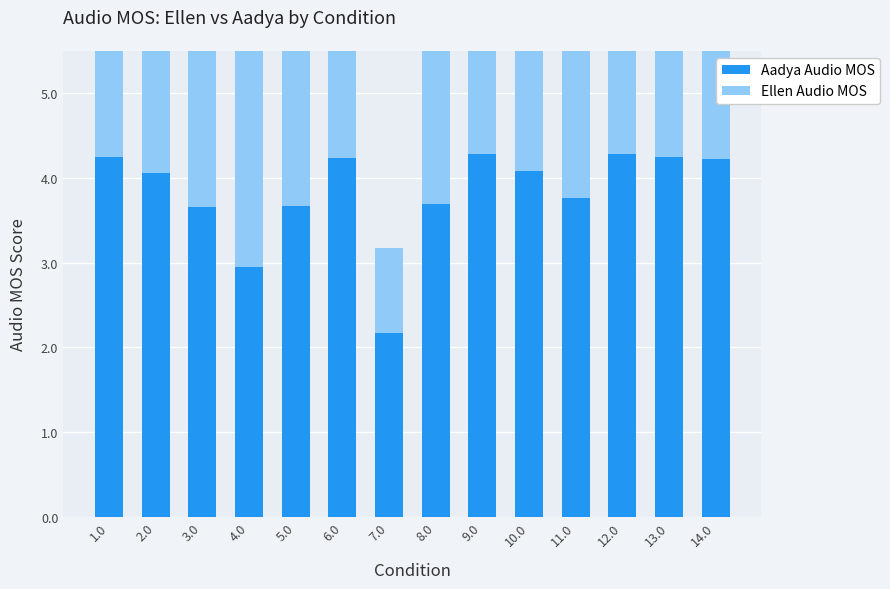

The Aadya Audio MOS series shows 4.9 at 4.0. True or false?

False